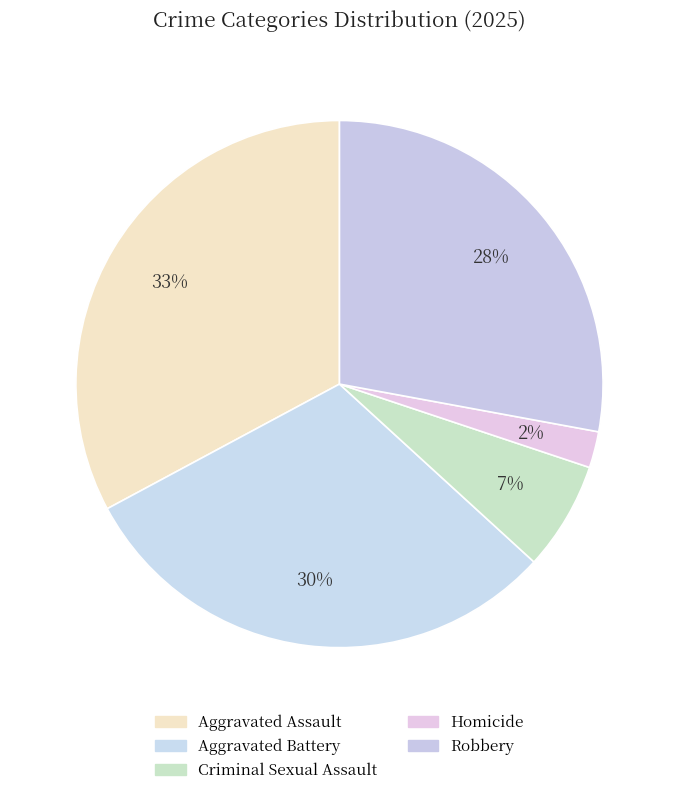

Which has a higher value, Aggravated Battery or Robbery?

Aggravated Battery